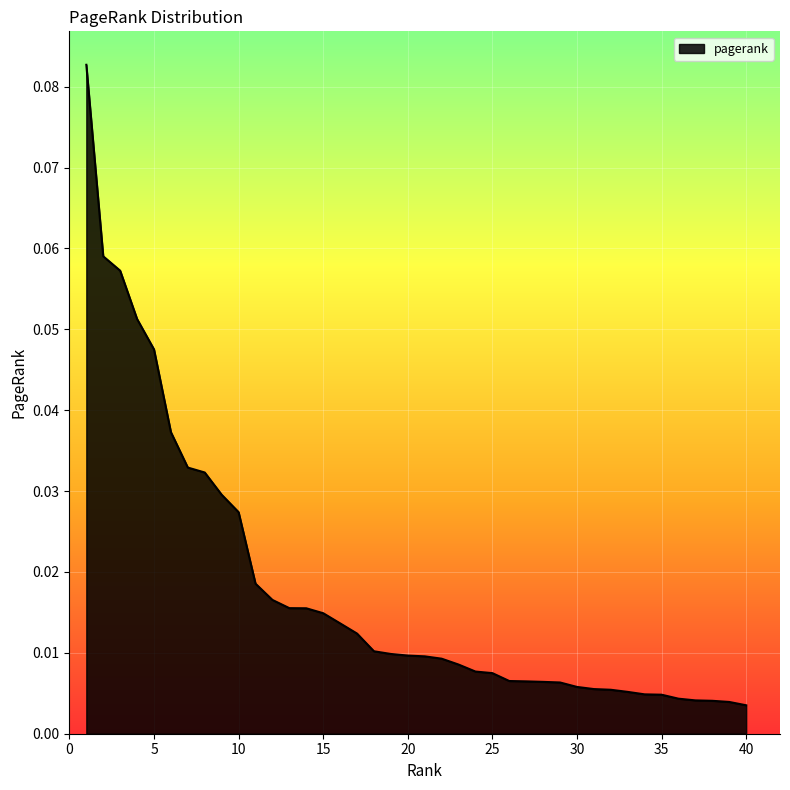

How many lines are shown in the chart?

1